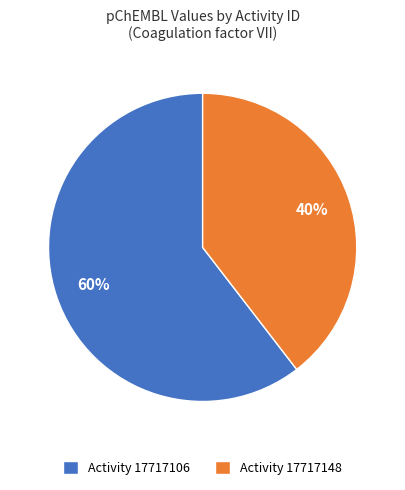

To the nearest percent, what is the combined percentage of Activity 17717148 and Activity 17717106?

100%